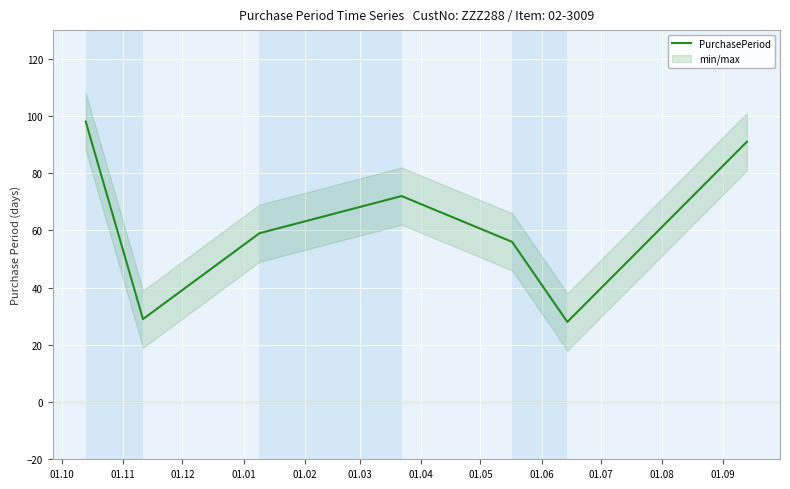

What is the minimum value for PurchasePeriod?

28